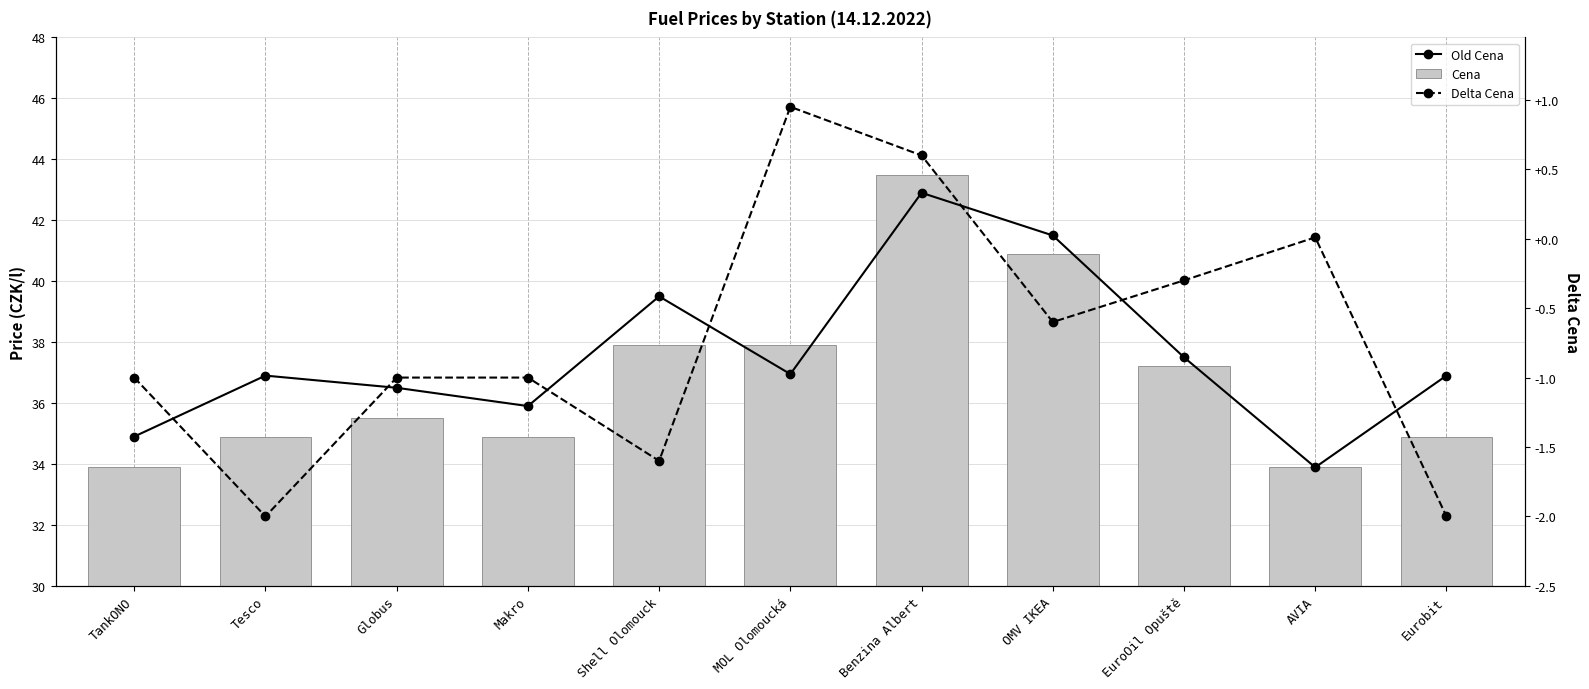

Reading right to left, what are all the values shown in this chart?

Old Cena: 36.9	33.9	37.5	41.5	42.9	37.0	39.5	35.9	36.5	36.9	34.9
Cena: 34.9	33.9	37.2	40.9	43.5	37.9	37.9	34.9	35.5	34.9	33.9
Delta Cena: -2.0	0.0	-0.3	-0.6	0.6	0.9	-1.6	-1.0	-1.0	-2.0	-1.0